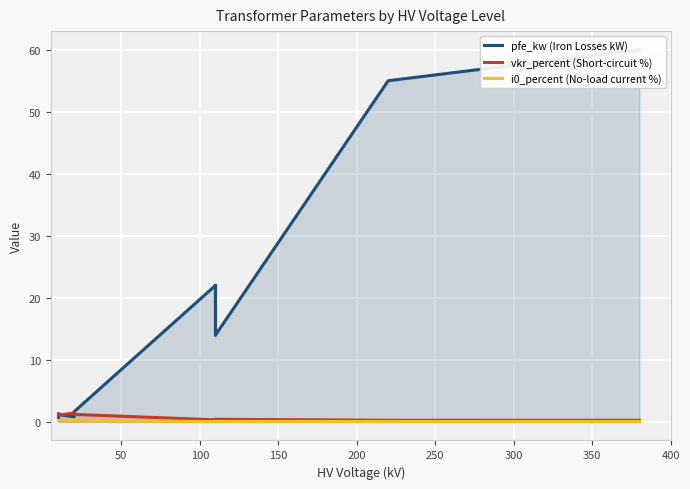

What is the value of the pfe_kw (Iron Losses kW) point at the 1st from the left?

0.6